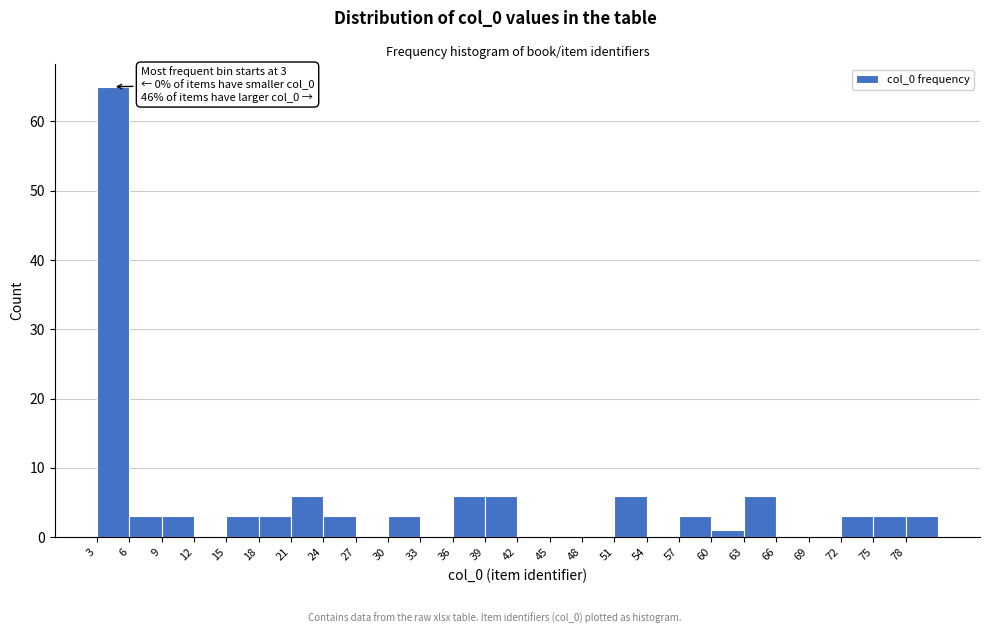

Over which range of the x-axis is the bar tallest?

3 to 6